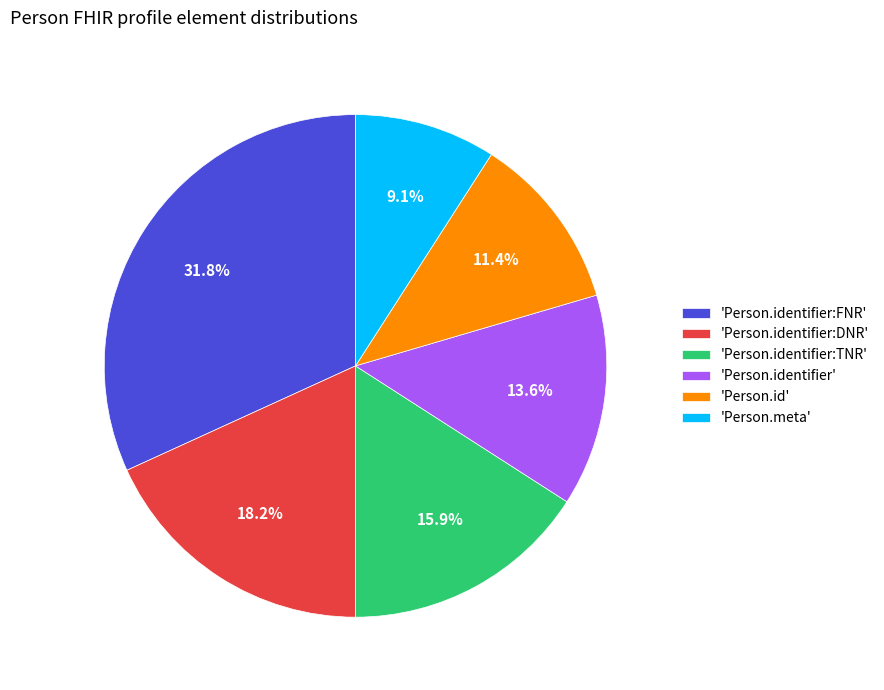

Rank the categories by value from highest to lowest.

'Person.identifier:FNR', 'Person.identifier:DNR', 'Person.identifier:TNR', 'Person.identifier', 'Person.id', 'Person.meta'